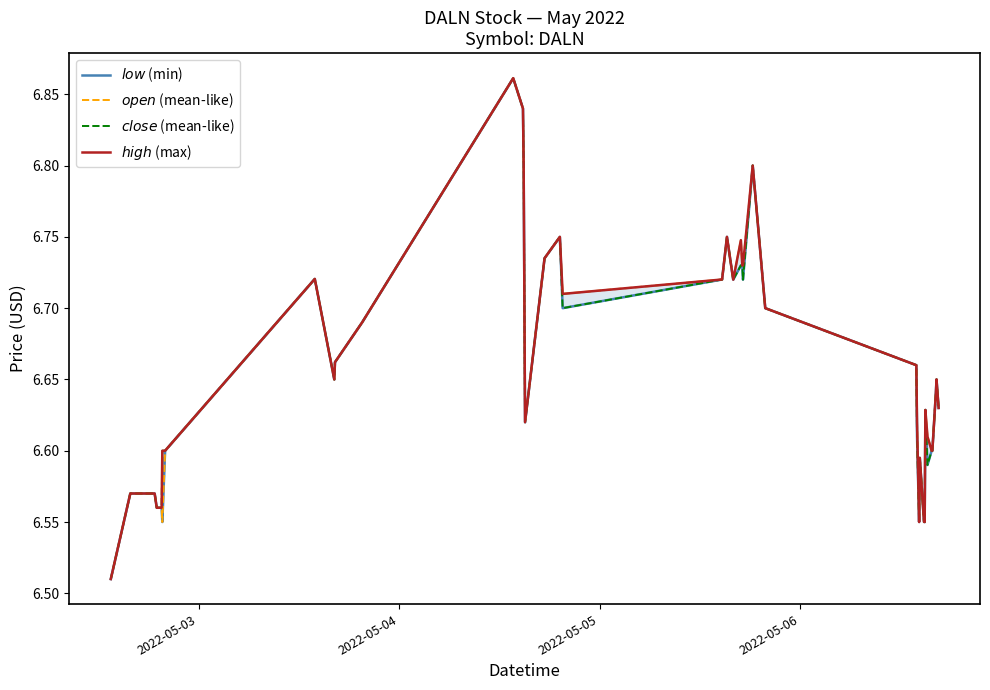

In $high$ (max), how many points are higher than both neighbors (excluding endpoints)?

9